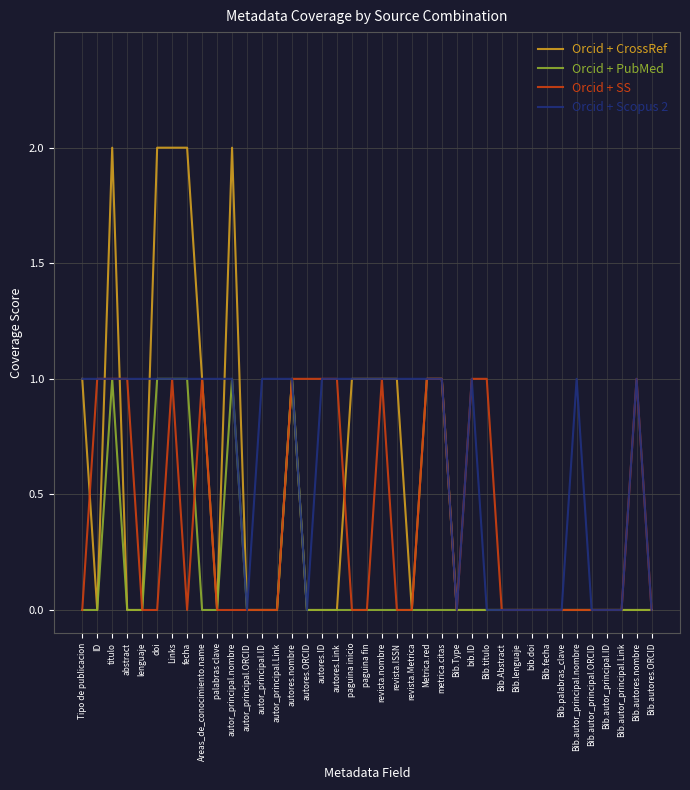

Which series has the largest total across all categories?

Orcid + Scopus 2